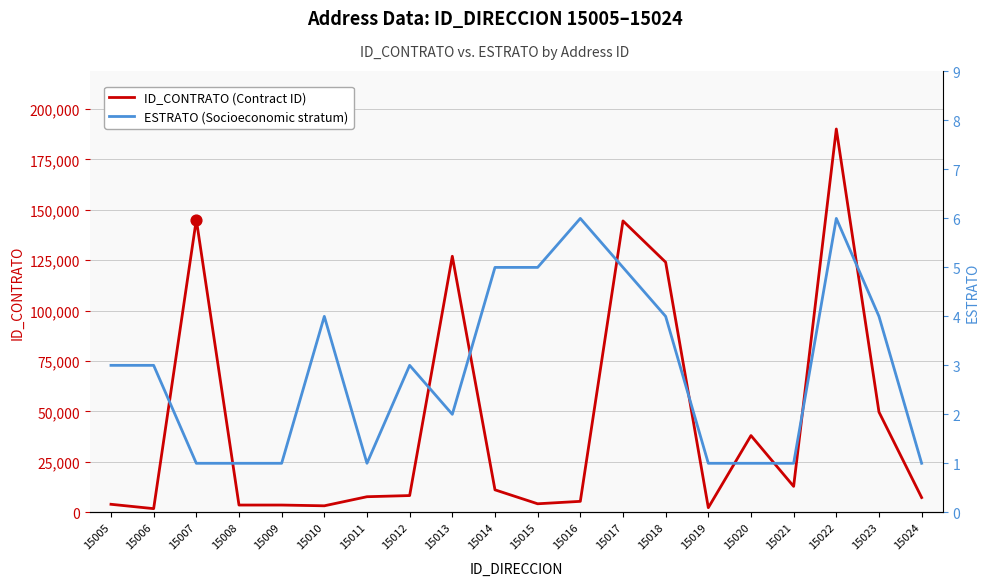

Is the value of ESTRATO (Socioeconomic) at 15009 greater than the value of ID_CONTRATO (Contract ID) at 15021?

No